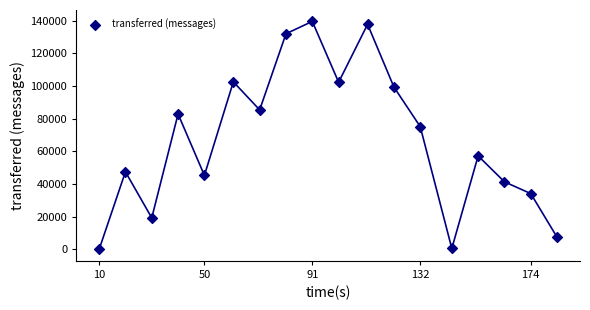

What Y value in the scatter plot is closest to 69730?

75120